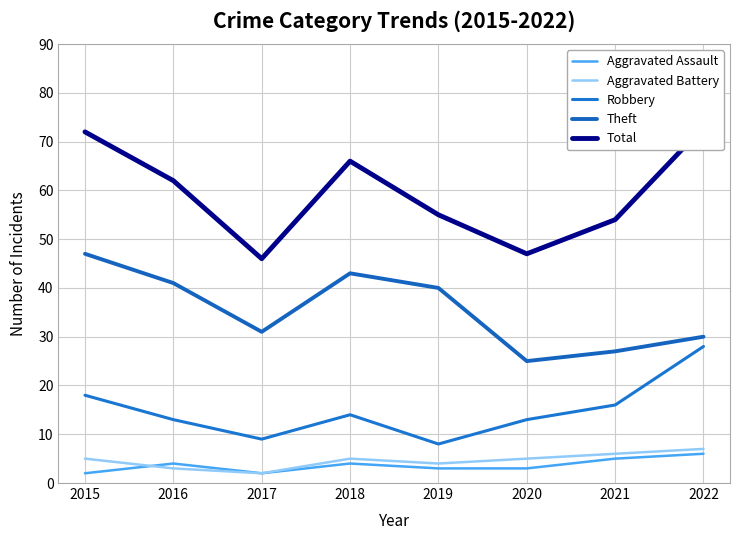

Reading right to left, list all the values displayed in this chart.

Aggravated Assault: 6	5	3	3	4	2	4	2
Aggravated Battery: 7	6	5	4	5	2	3	5
Robbery: 28	16	13	8	14	9	13	18
Theft: 30	27	25	40	43	31	41	47
Total: 73	54	47	55	66	46	62	72